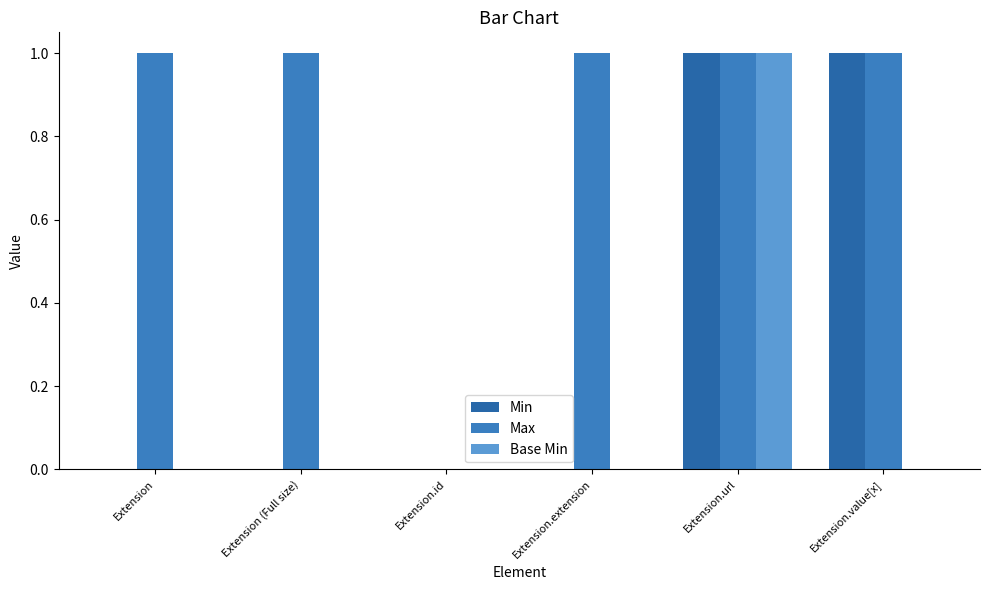

Are the bars horizontal?

No